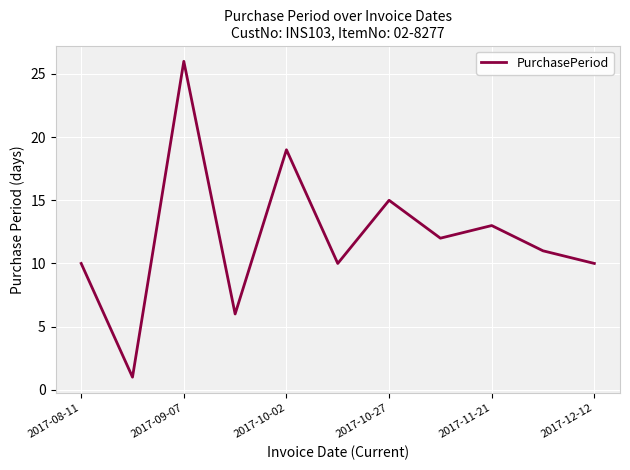

Reading left to right, what are all the values shown in this chart?

10	1	26	6	19	10	15	12	13	11	10